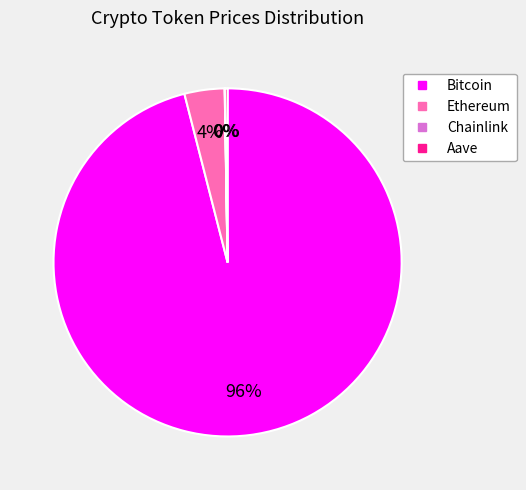

Is it true that Ethereum is 4% of the pie?

True